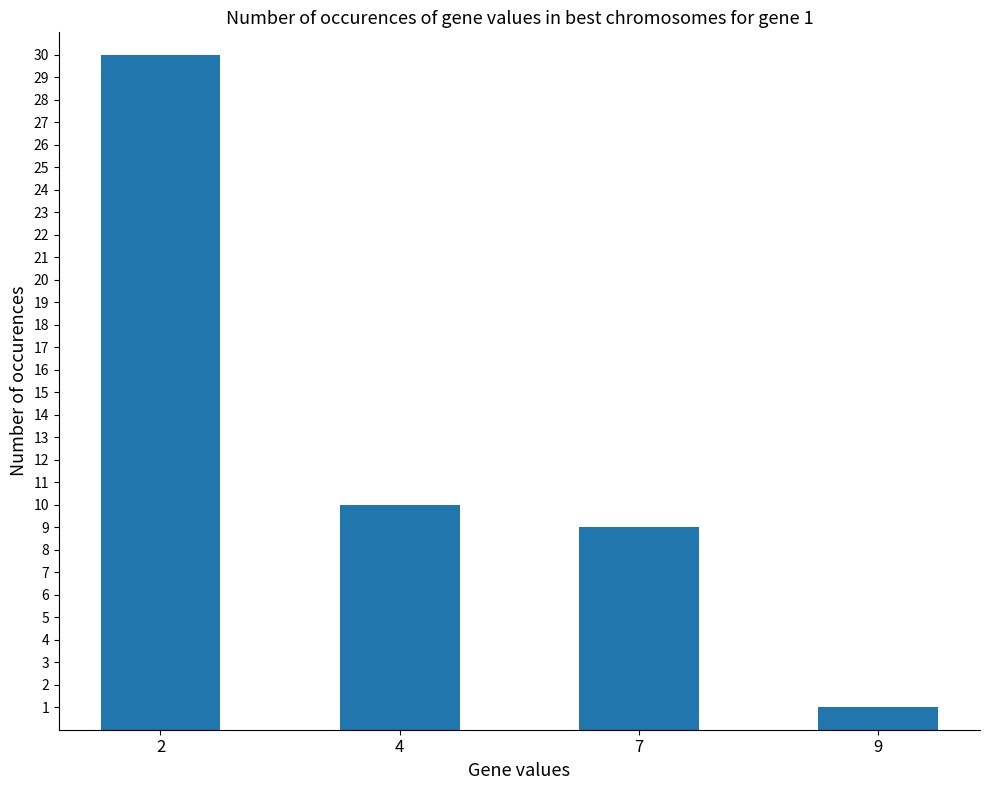

Is it true that the value at 7 is 9?

True